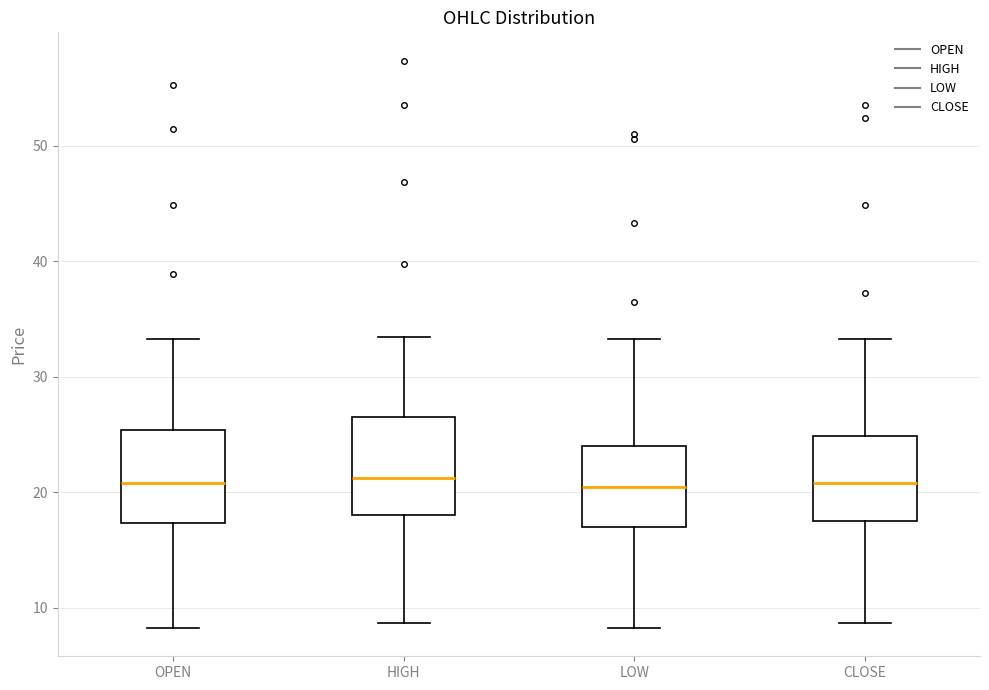

Reading left to right, read every box against the y-axis: the position of its median line, the range the box covers, and the ends of its whiskers. The values are not printed on the chart, so give them approximately, as read against the axis.

OPEN: median 21, box 17 to 25, whiskers 8 to 33
HIGH: median 21, box 18 to 27, whiskers 9 to 33
LOW: median 20, box 17 to 24, whiskers 8 to 33
CLOSE: median 21, box 18 to 25, whiskers 9 to 33